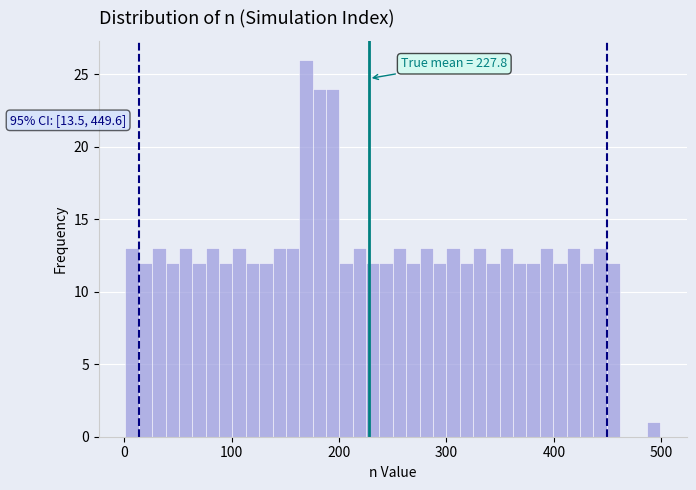

Read against the x-axis, roughly where is the centre of the tallest bar?

170